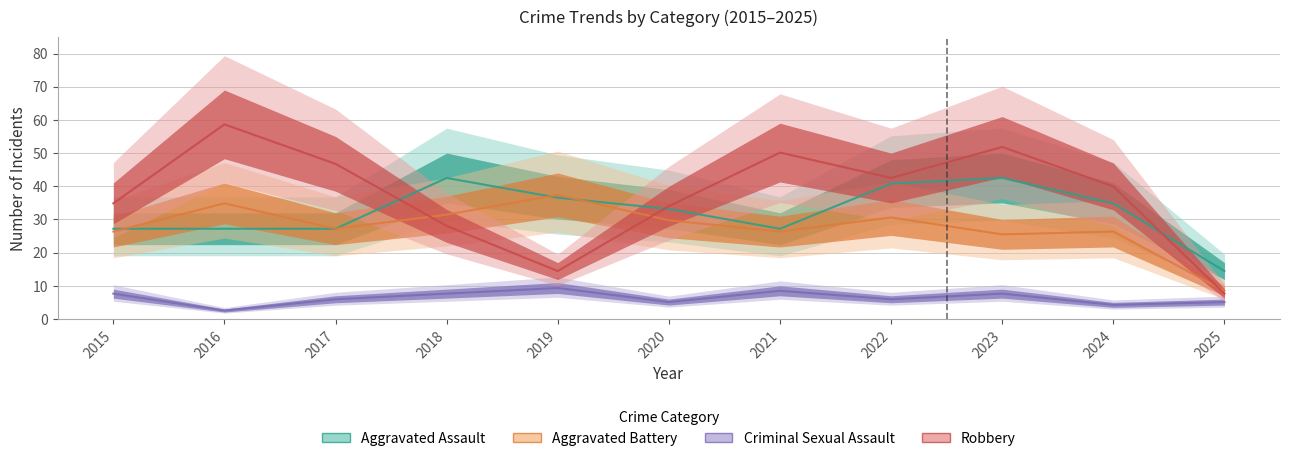

At which label does Robbery first exceed 39?

2016